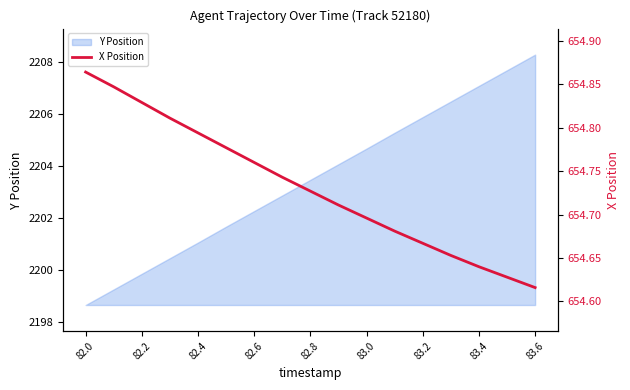

True or false: Y Position has a value of 3416.4 at 83.2.

False